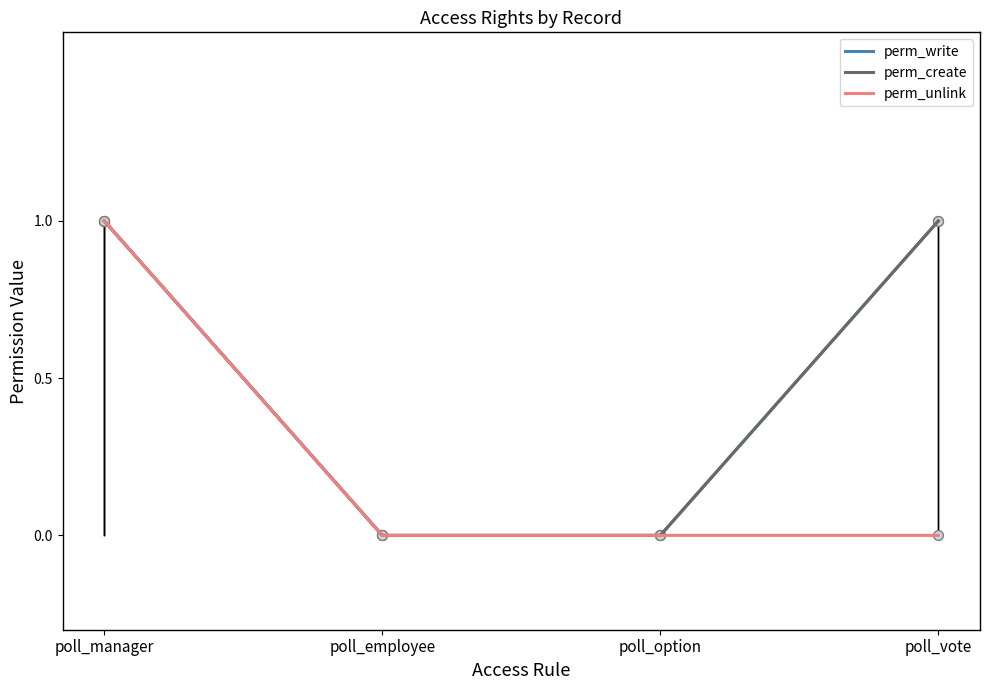

At how many categories does at least one series exceed 0?

2